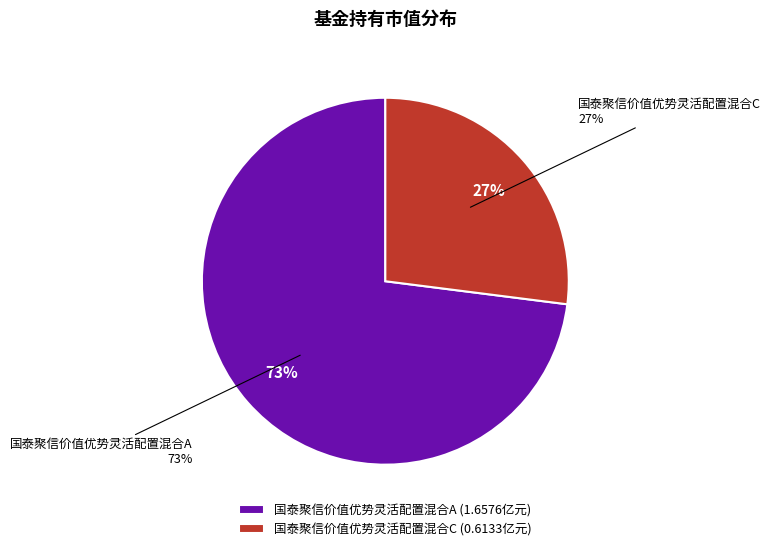

The 国泰聚信价值优势灵活配置混合C slice represents 21% of the pie. True or false?

False